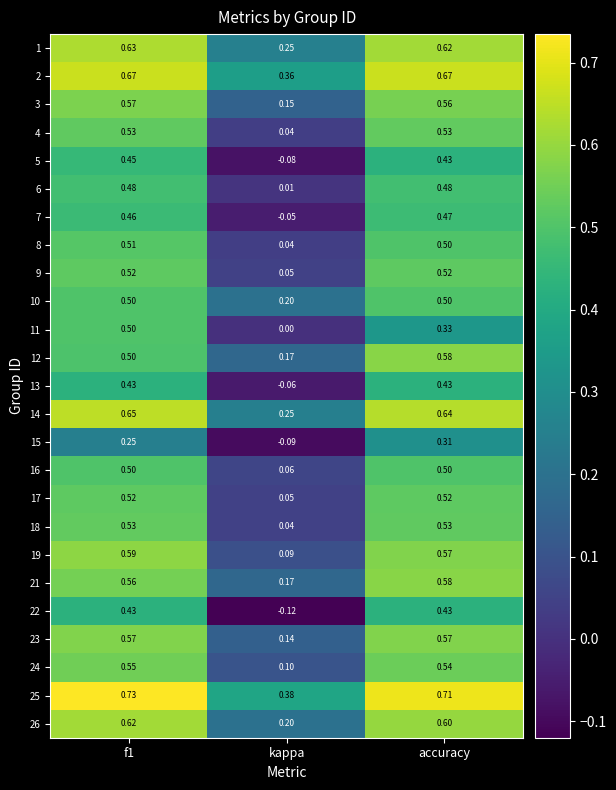

Is the value of 7 at f1 greater than the value of 9 at accuracy?

No